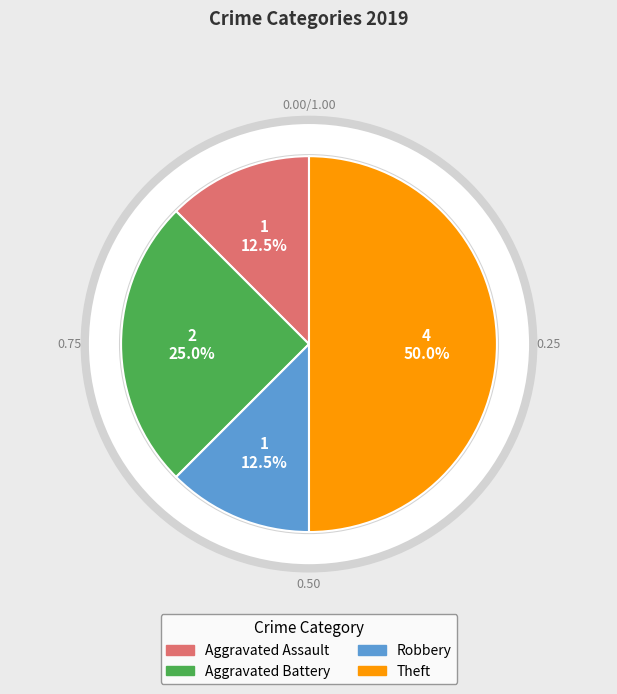

To the nearest percent, what percentage of the pie is Aggravated Assault?

12%